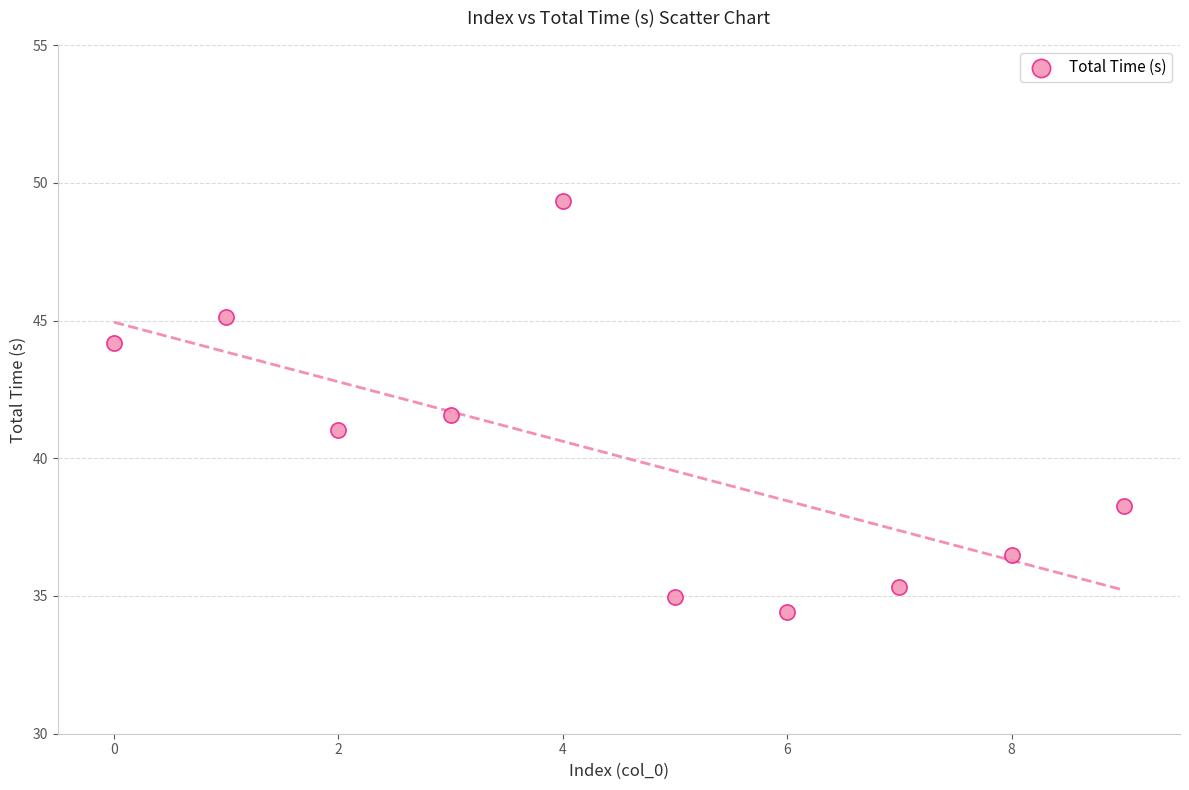

What is the average Y value?

40.1